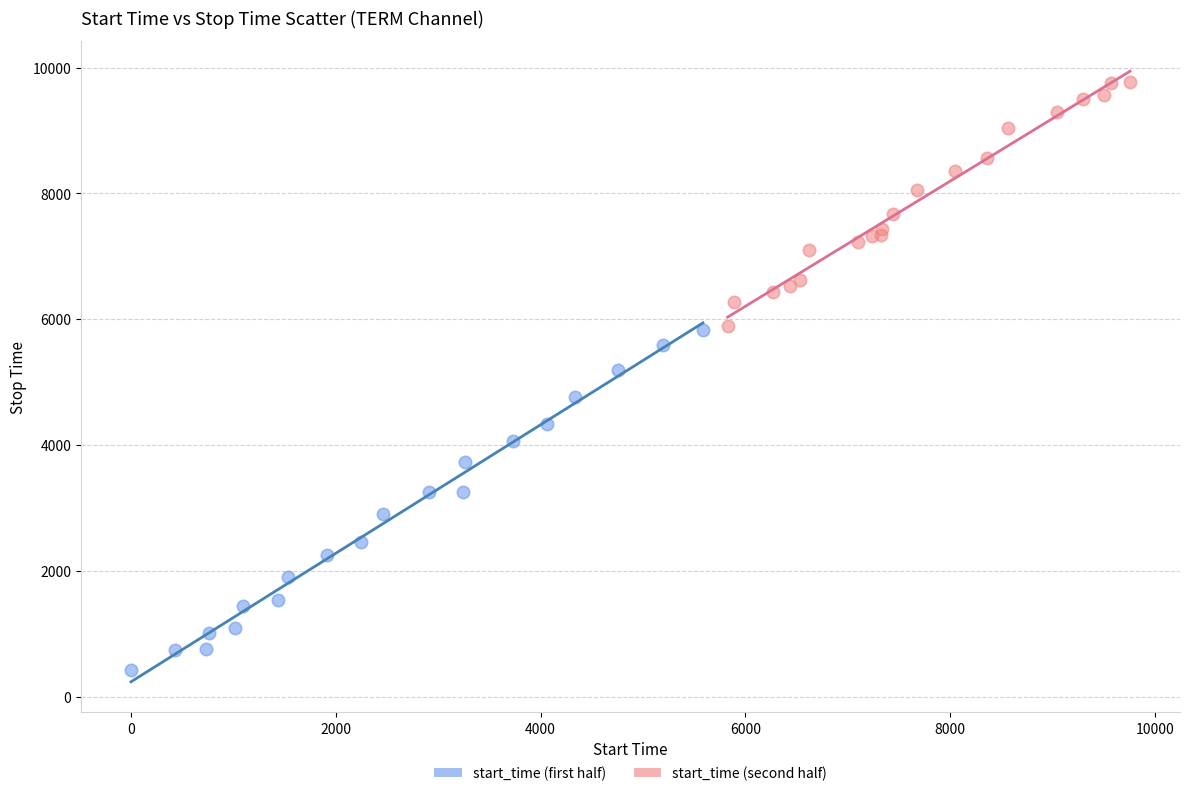

Which series contains the lowest Y value?

start_time (first half)